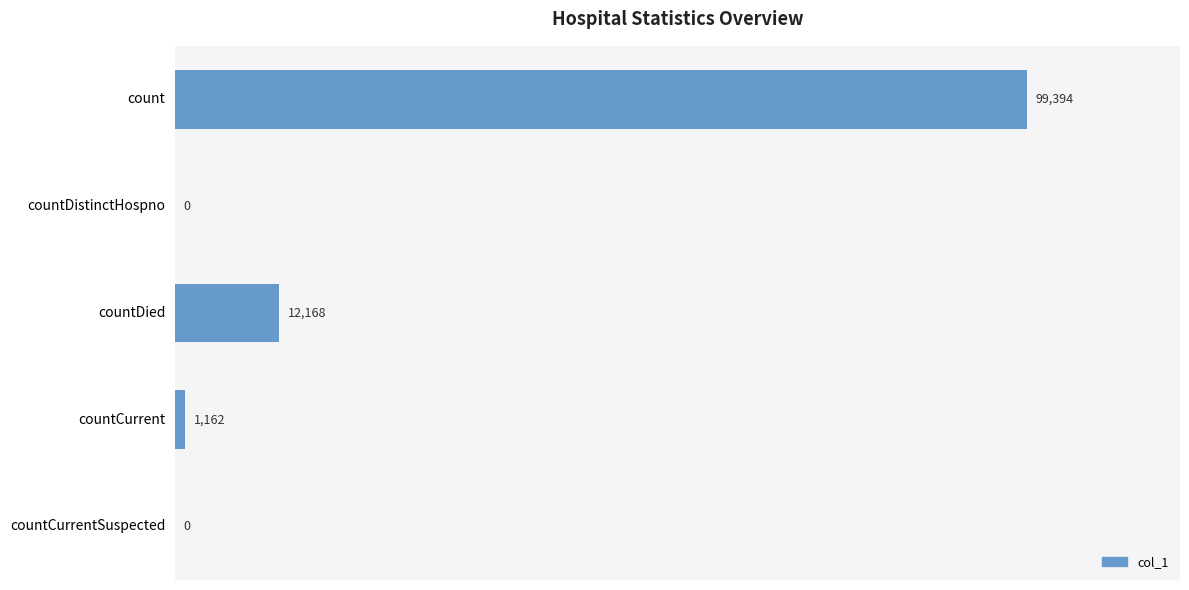

Between countCurrent and countDistinctHospno, which is larger?

countCurrent